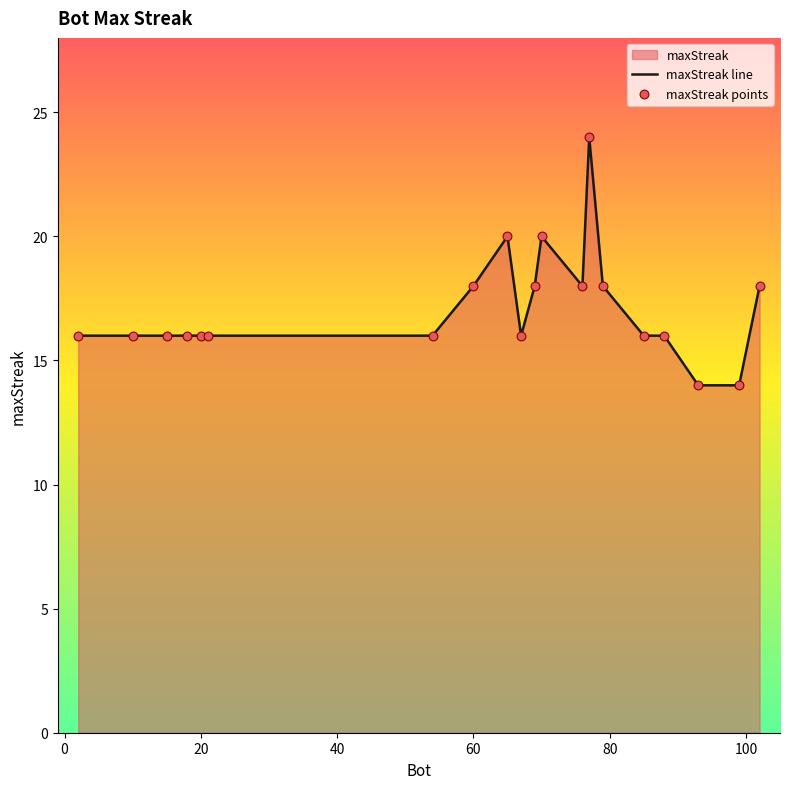

What is the smallest value displayed?

14